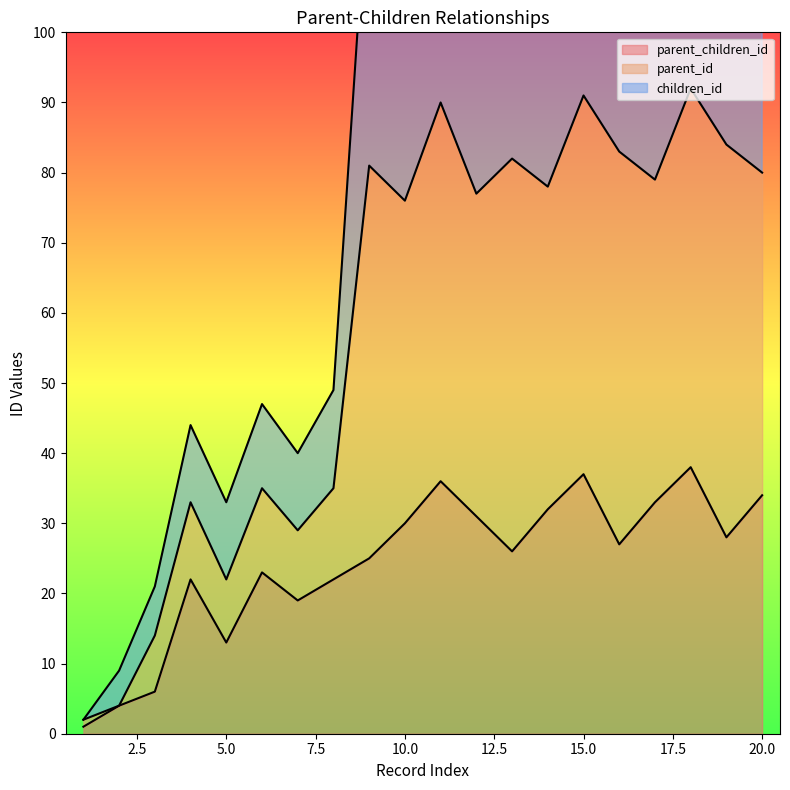

How many interior local peaks does the children_id series have?

7